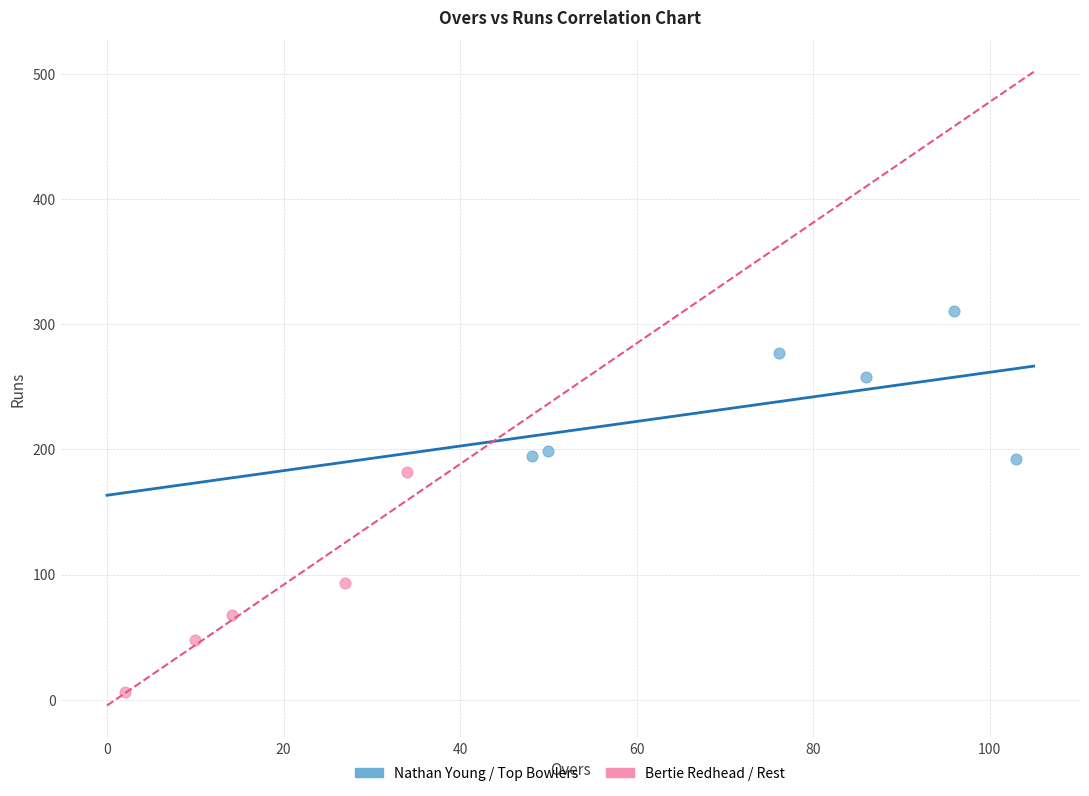

Which series reaches the maximum Y coordinate?

Nathan Young / Top Bowlers